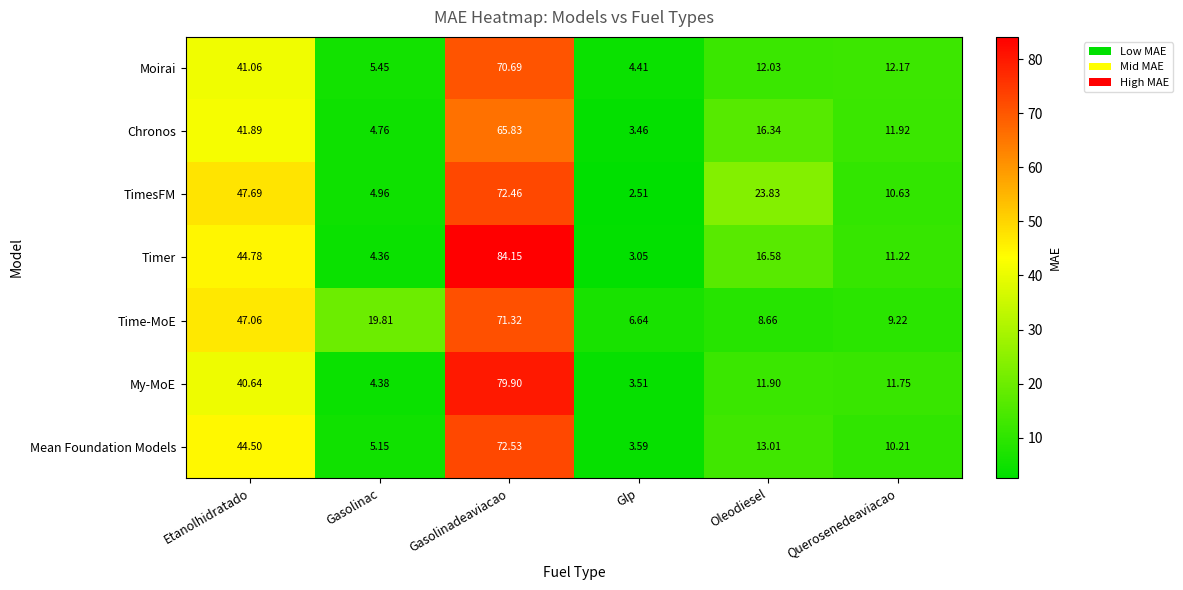

Which label corresponds to the smallest value in the chart?

Glp